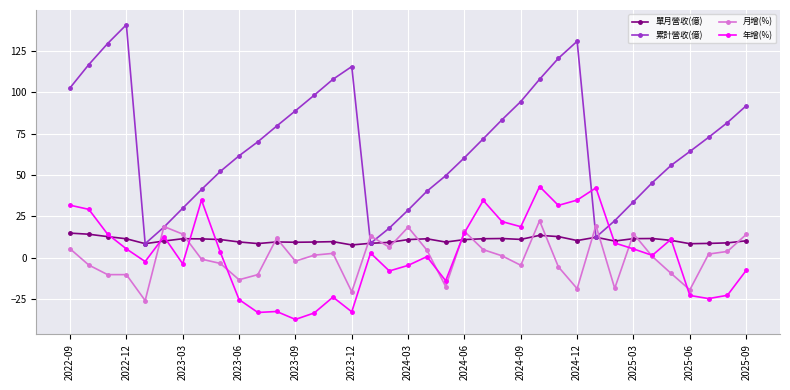

Which series has the largest total across all categories?

累計營收(億)